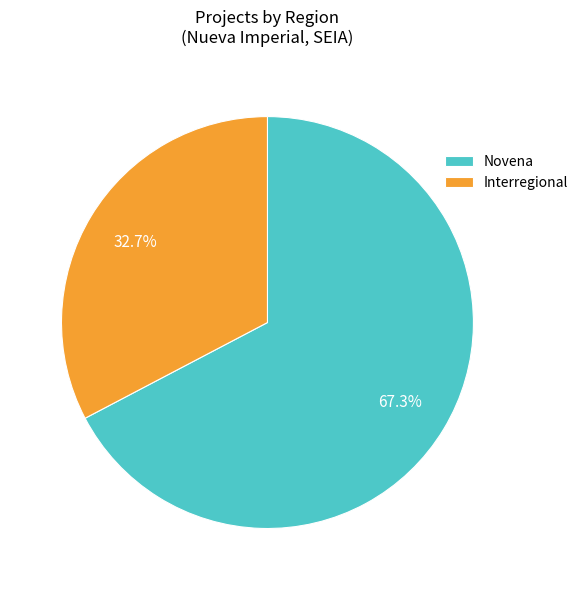

Combined, do Novena and Interregional account for over 50%?

Yes